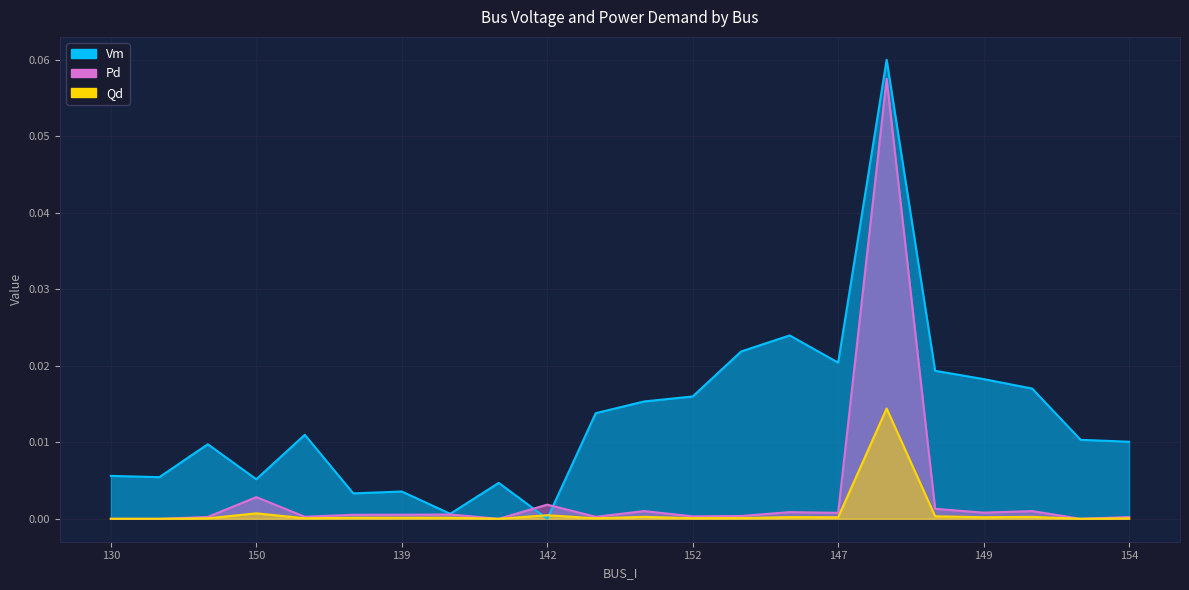

What are all the series names shown in the legend?

Vm, Pd, Qd